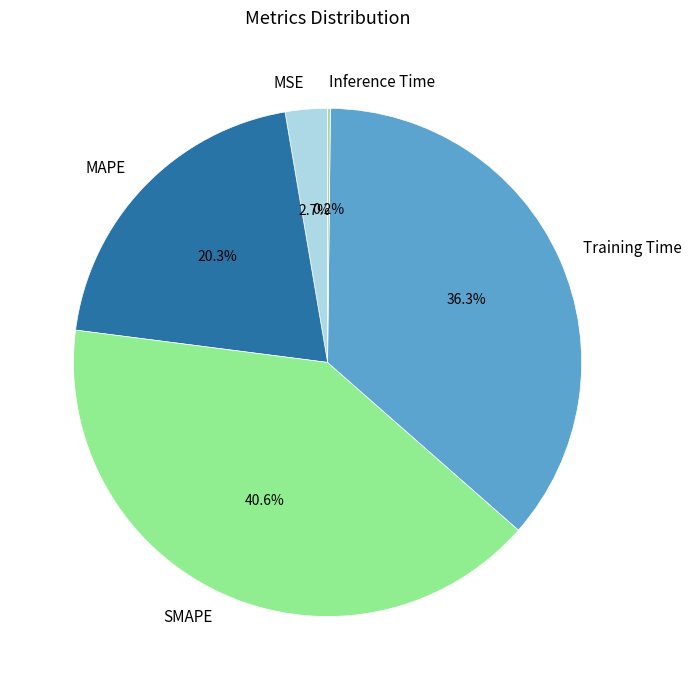

Combined, do SMAPE and MSE account for over 50%?

No